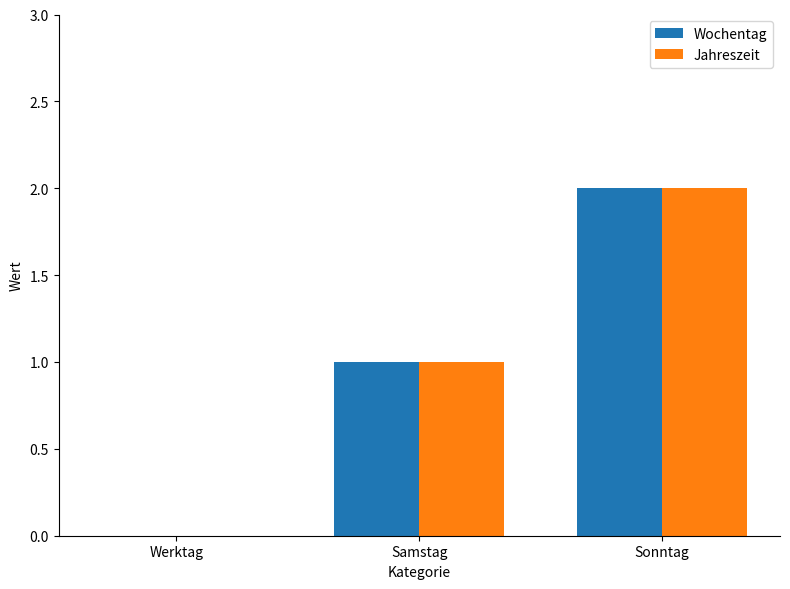

Reading left to right, transcribe all the data shown in this chart.

Wochentag: 0	1	2
Jahreszeit: 0	1	2